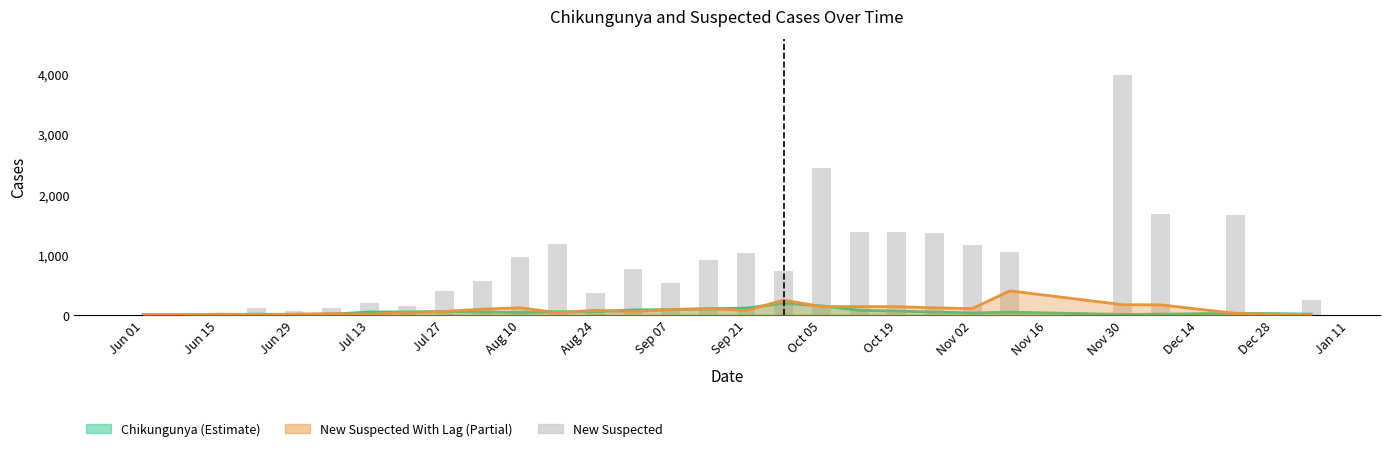

What is the maximum value shown in the chart?

3984